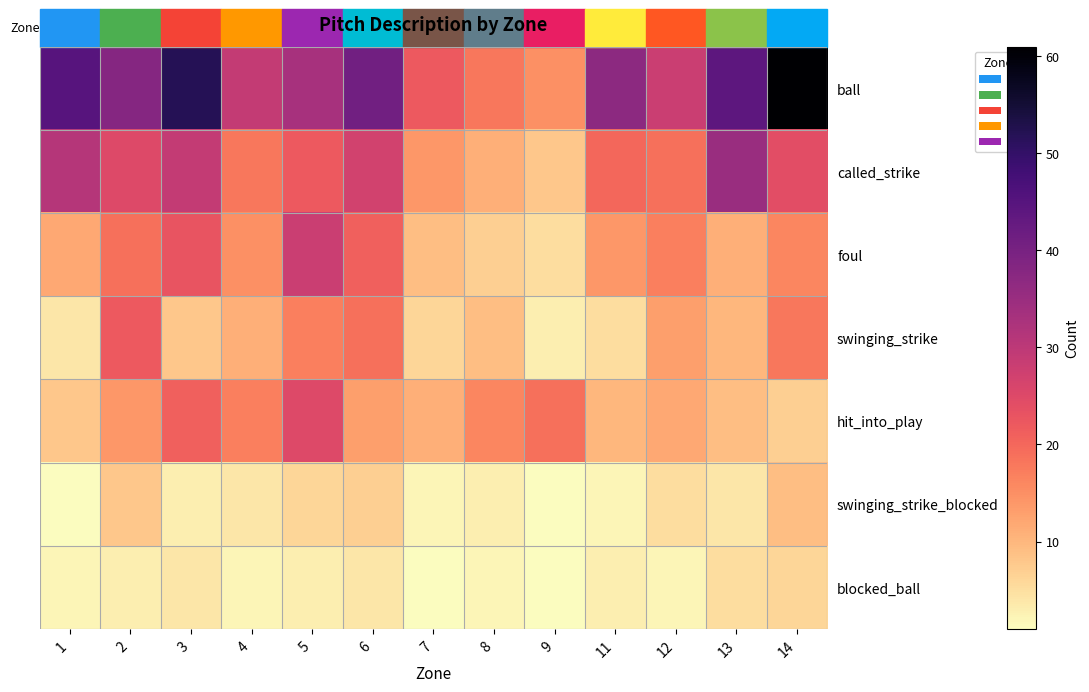

What is the difference between the highest and lowest values at 6?

37